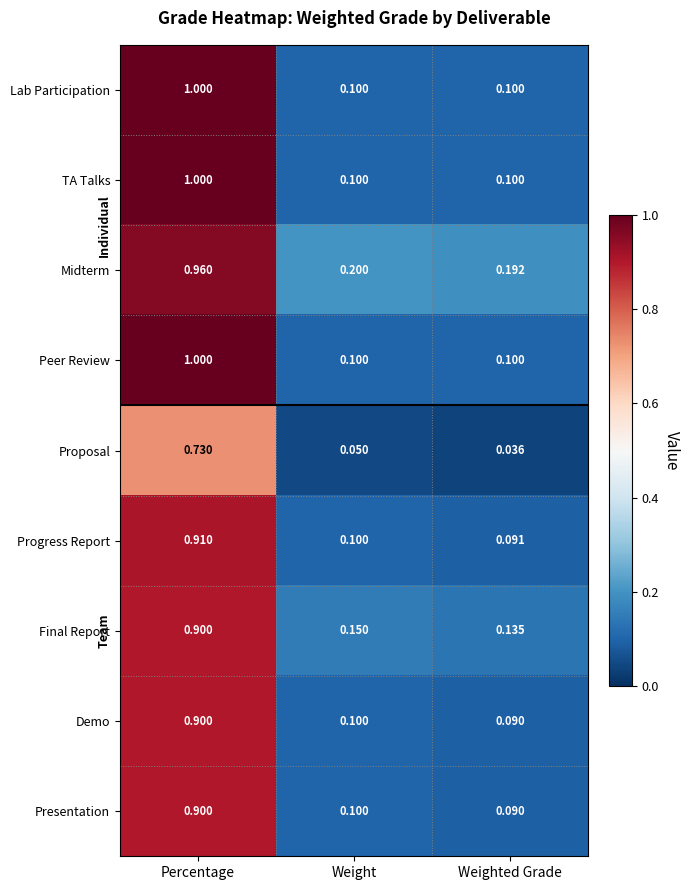

At which category is the sum across all series the highest?

Percentage